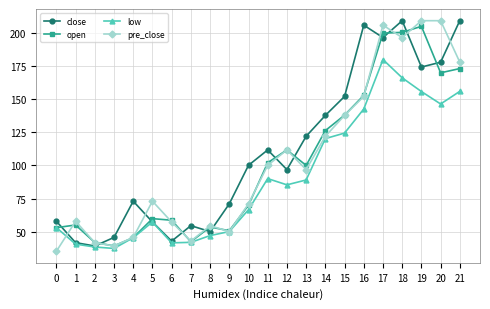

At how many categories does at least one series exceed 104?

11